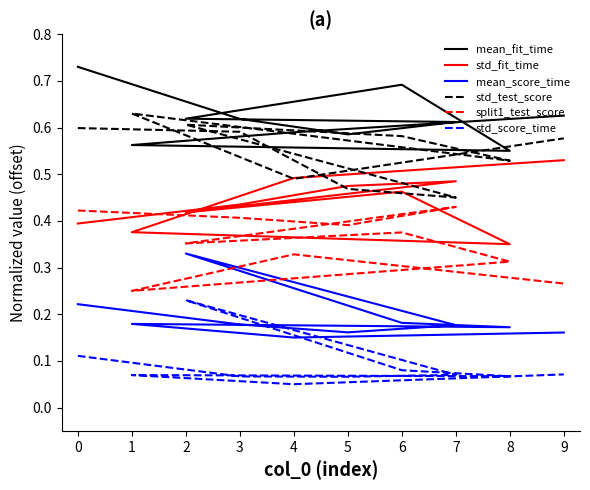

Which category has the highest value in the std_test_score series?

1